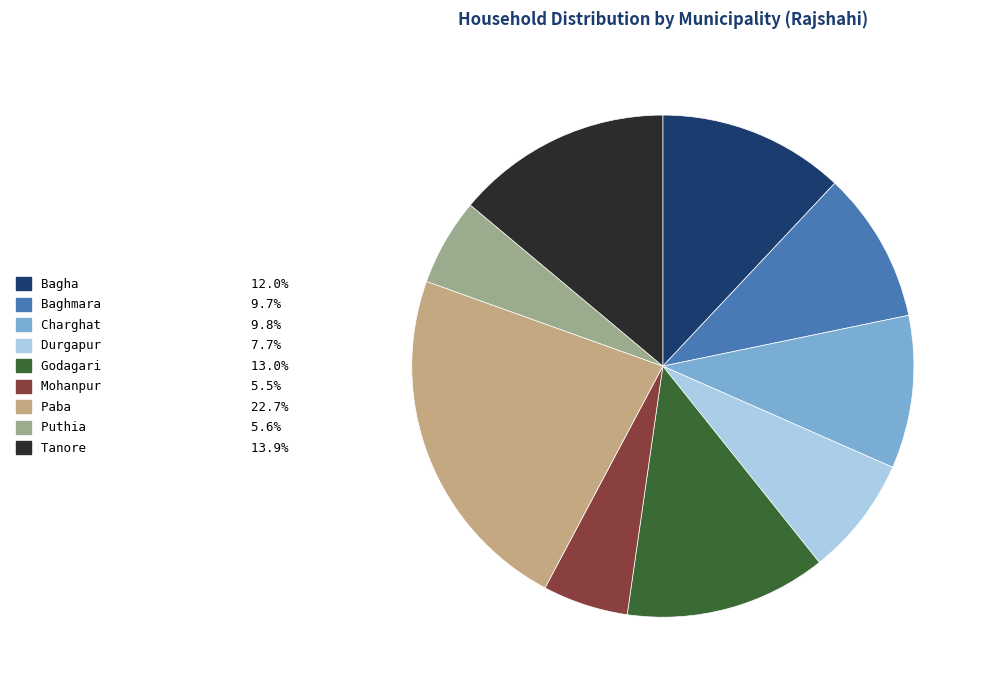

Is Puthia the majority of the pie?

No